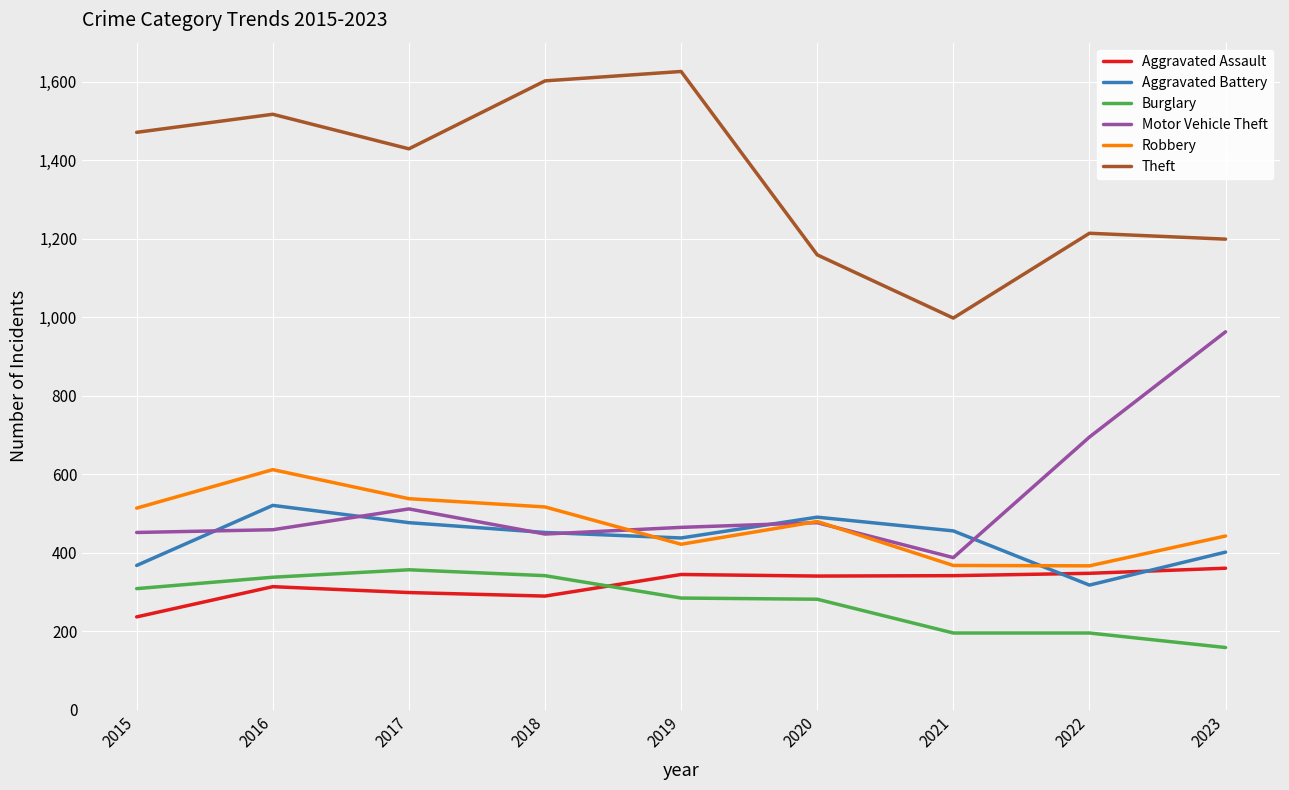

True or false: Aggravated Battery has a value of 834 at 2016.

False